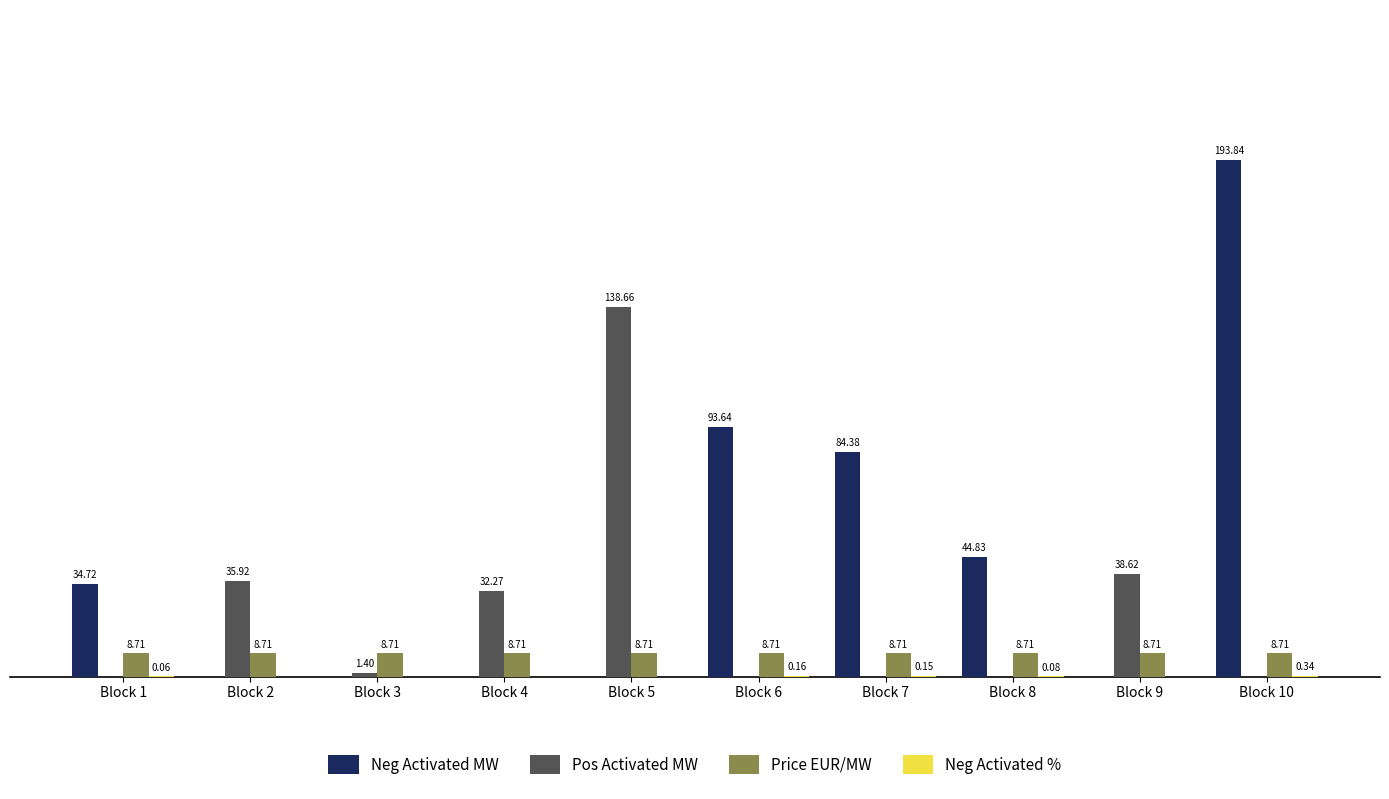

At which category is the sum across all series the highest?

Block 10